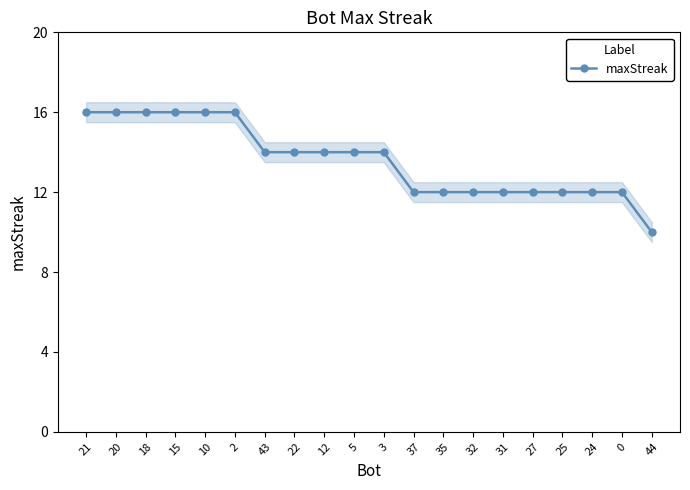

Does the chart have visible grid lines?

No